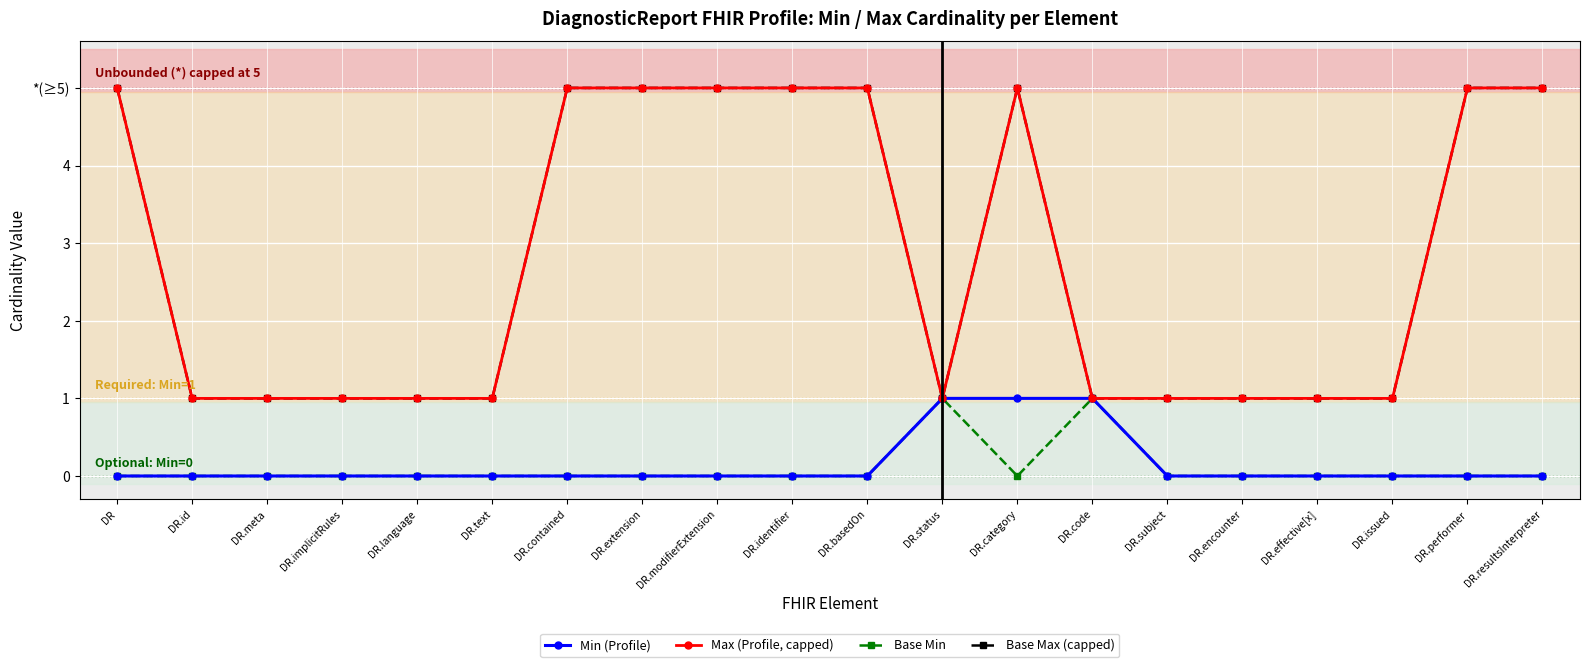

What position from the left is DR.meta?

3